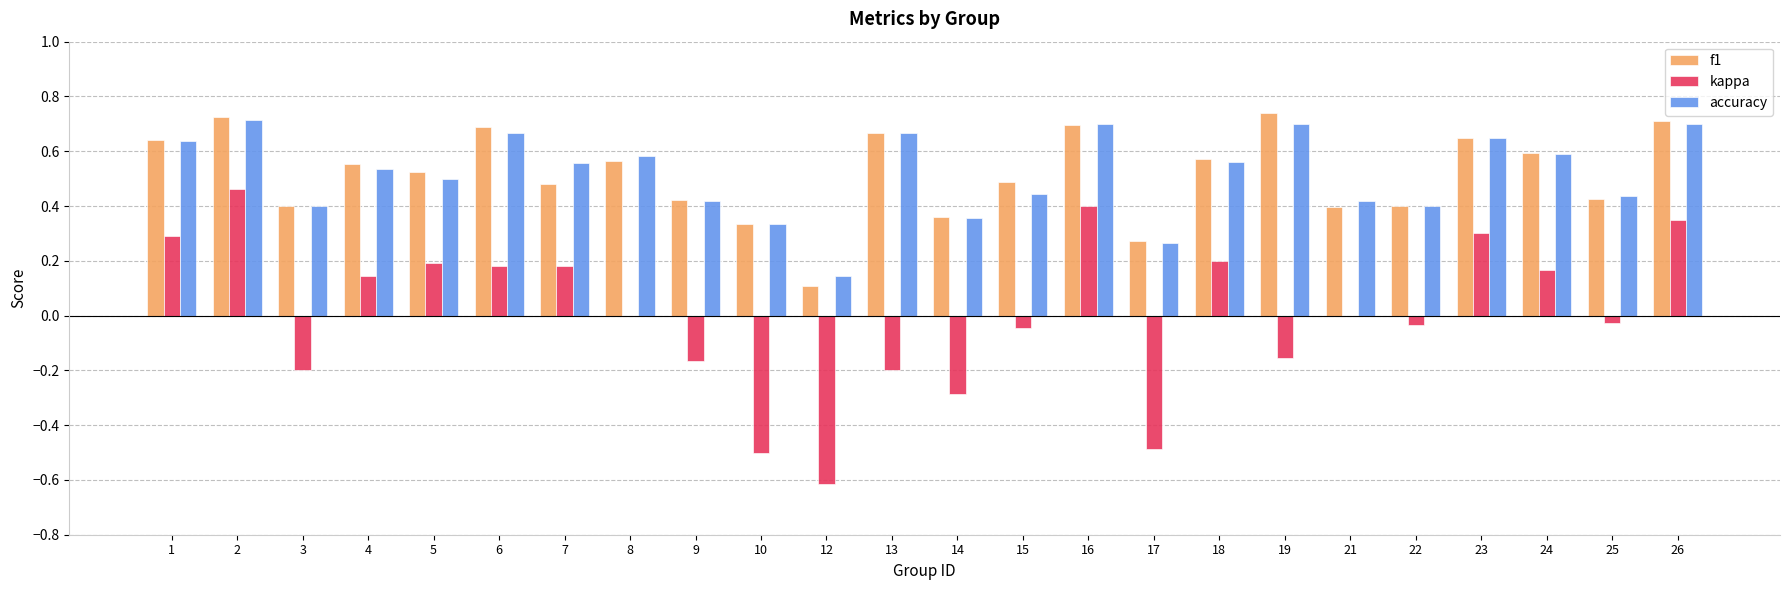

What is the sum of all f1 values?

12.4